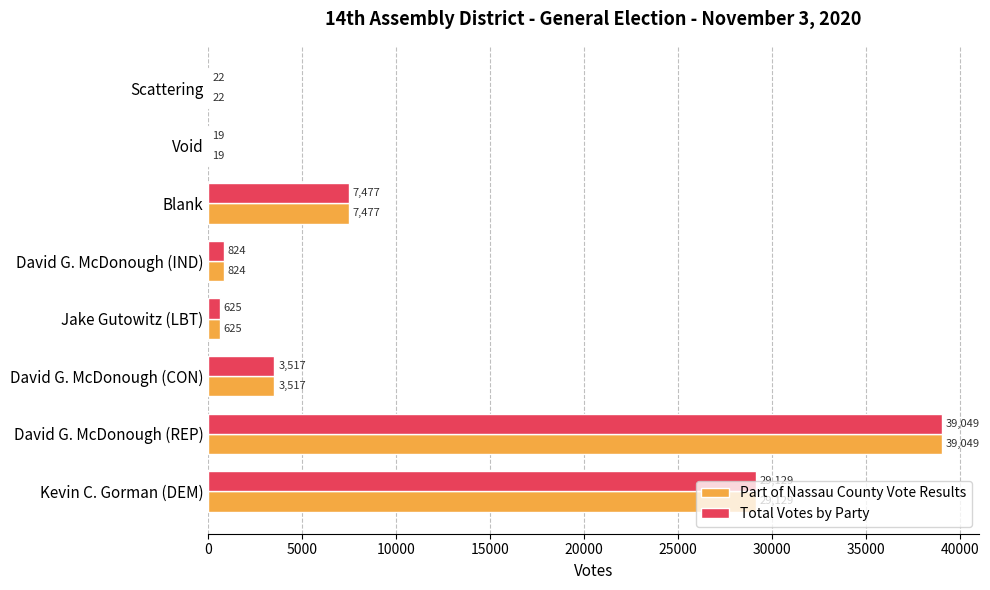

At which label is Total Votes by Party closest to 19534?

Kevin C. Gorman (DEM)